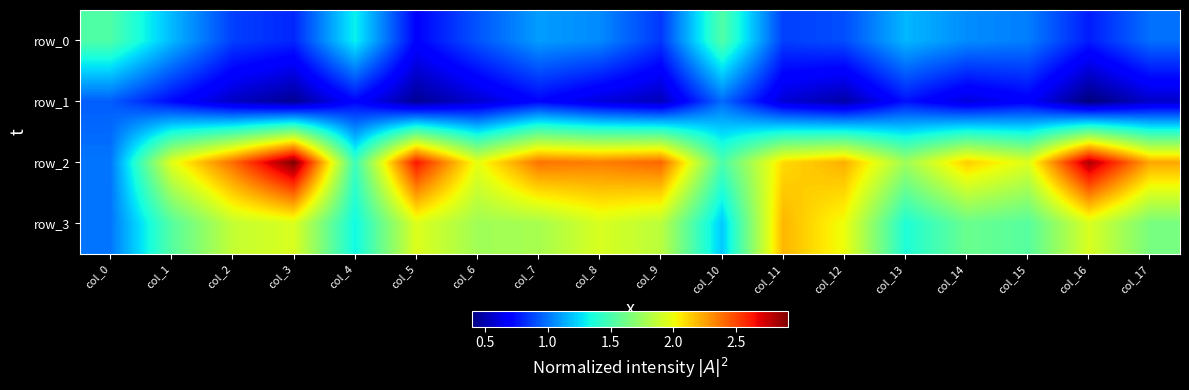

What is the maximum value for row_0?

1.5